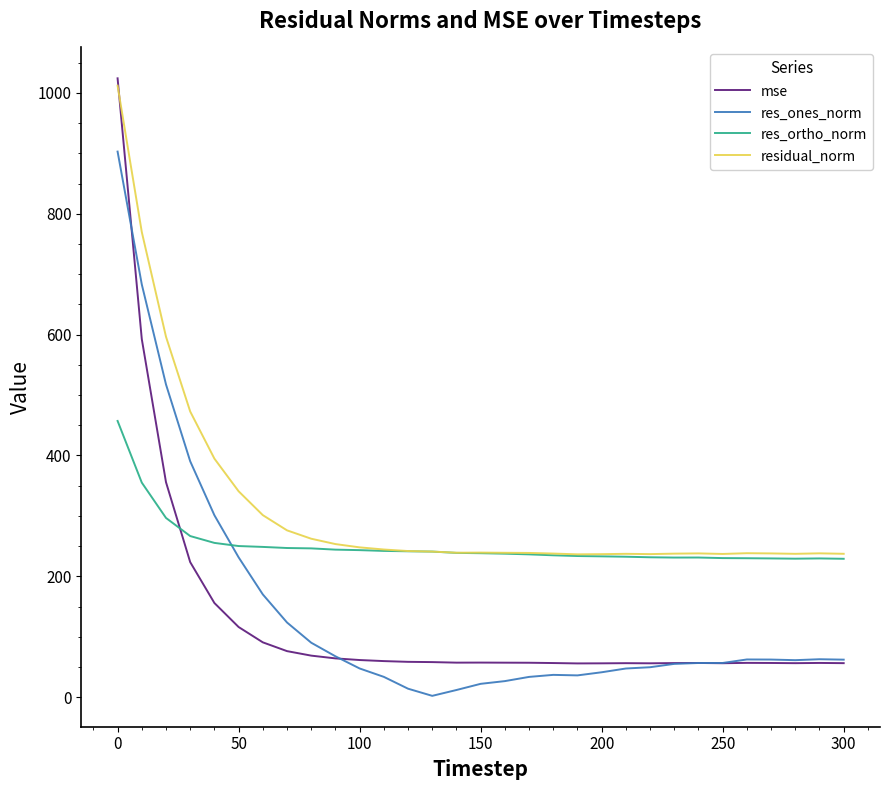

What is the average value of the mse series?

128.0